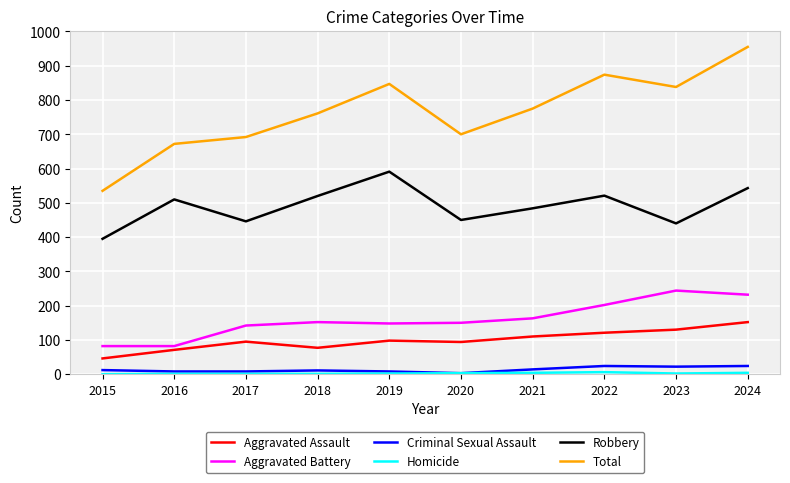

Is it true that Total equals 672 at 2016?

True